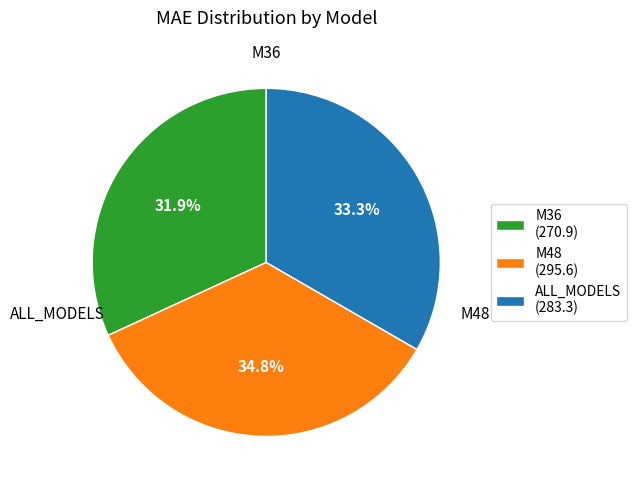

Combined, do M36 and M48 account for over 50%?

Yes